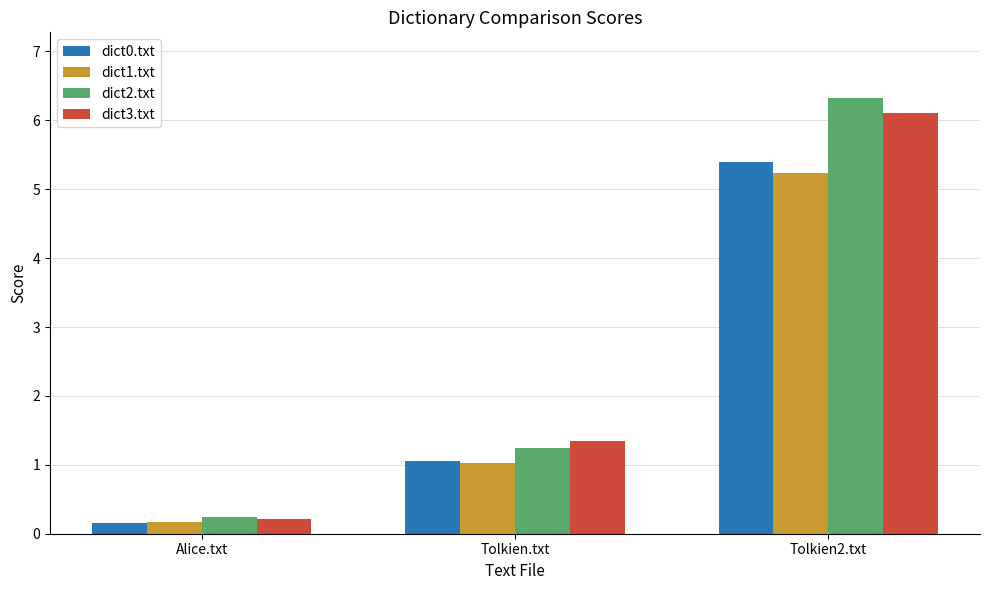

Reading left to right, extract all data points from this chart.

dict0.txt: Alice.txt=0.1	Tolkien.txt=1.1	Tolkien2.txt=5.4
dict1.txt: Alice.txt=0.2	Tolkien.txt=1.0	Tolkien2.txt=5.2
dict2.txt: Alice.txt=0.2	Tolkien.txt=1.2	Tolkien2.txt=6.3
dict3.txt: Alice.txt=0.2	Tolkien.txt=1.3	Tolkien2.txt=6.1